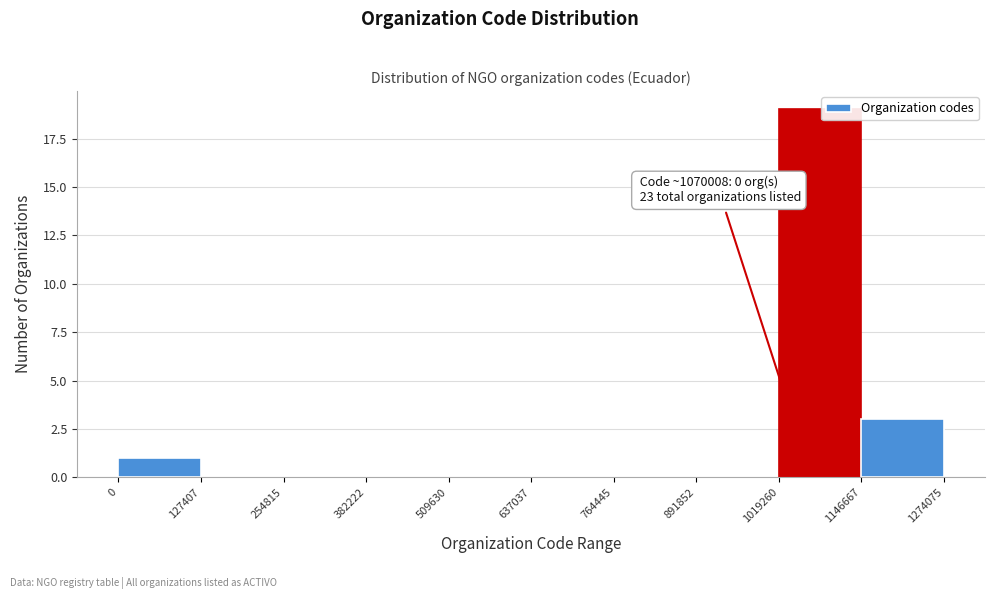

Over which range of the x-axis is the bar tallest?

1019260 to 1146667